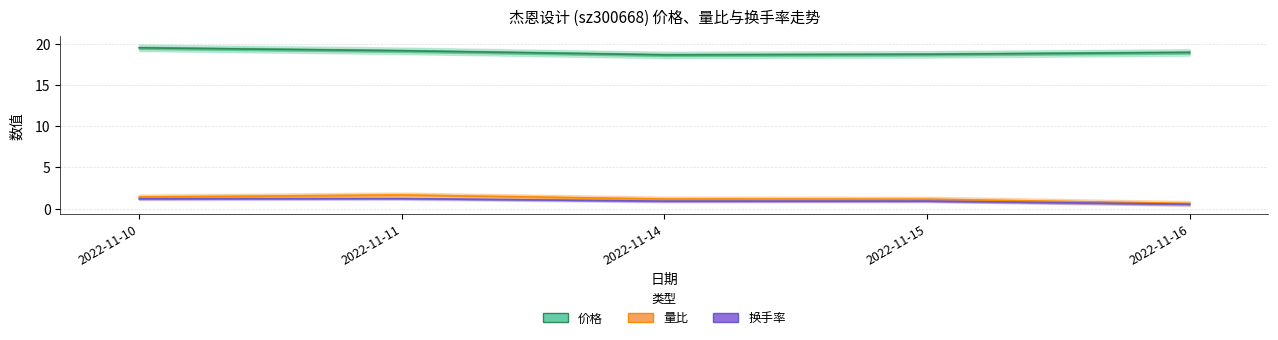

True or false: 量比 and 换手率 intersect in this chart.

False